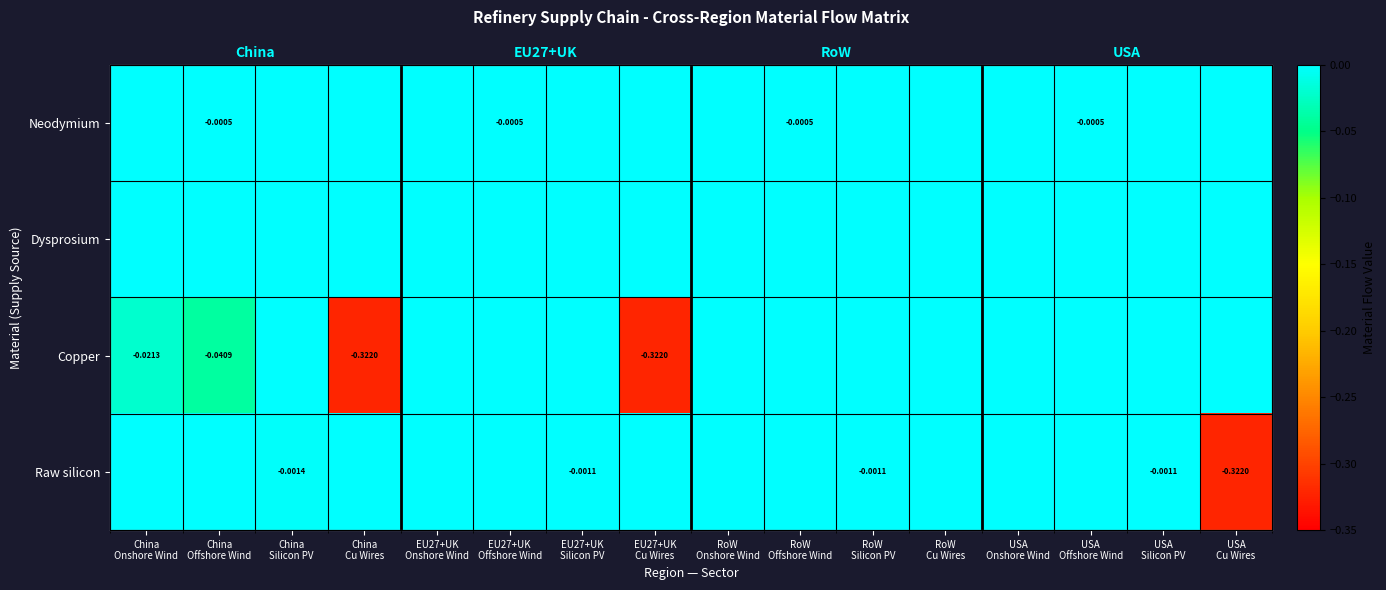

Rank the series at EU27+UK Onshore Wind from highest to lowest value.

Neodymium, Dysprosium, Copper, Raw silicon